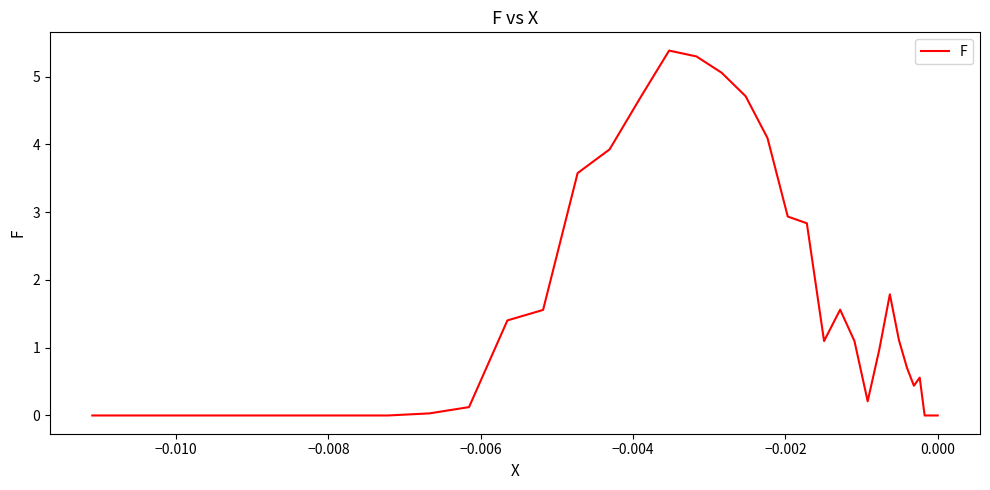

Does the chart display data point markers on the line(s)?

No